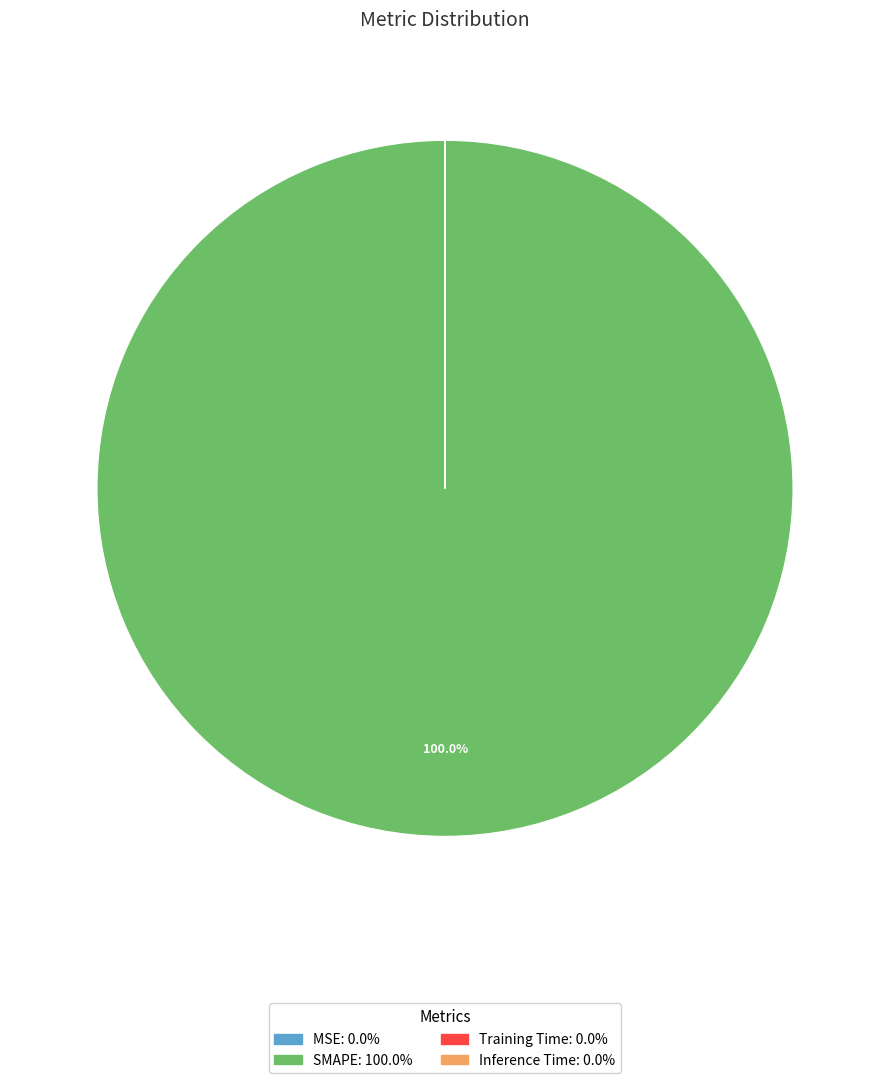

Which slice represents more than half of the pie?

SMAPE